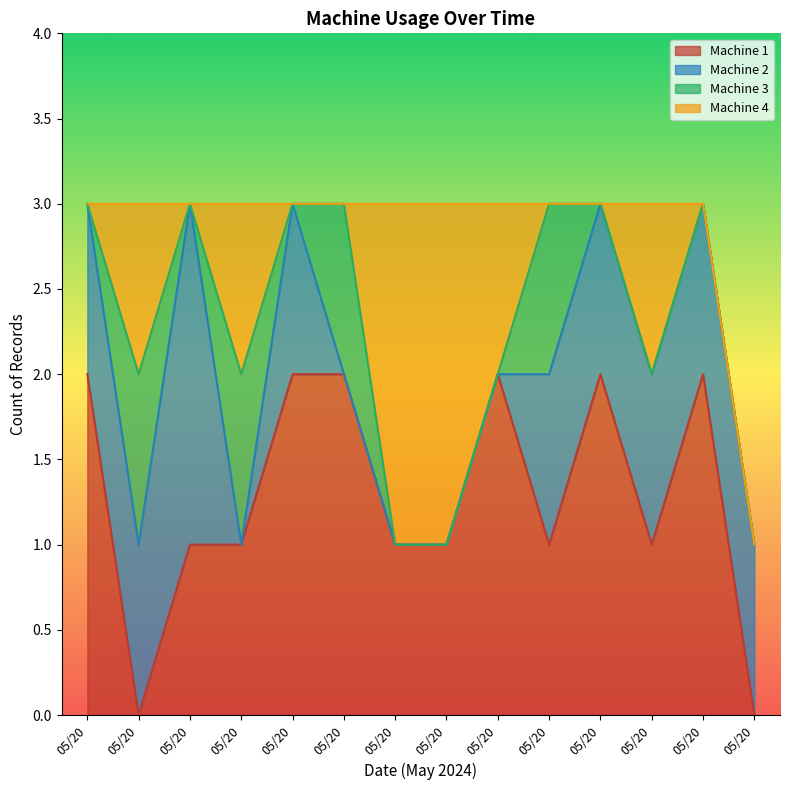

How many lines are shown in the chart?

4